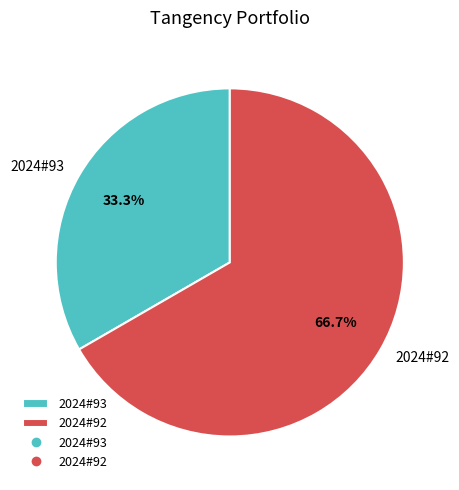

To the nearest percent, what is the difference between the largest and smallest slice percentages?

33%